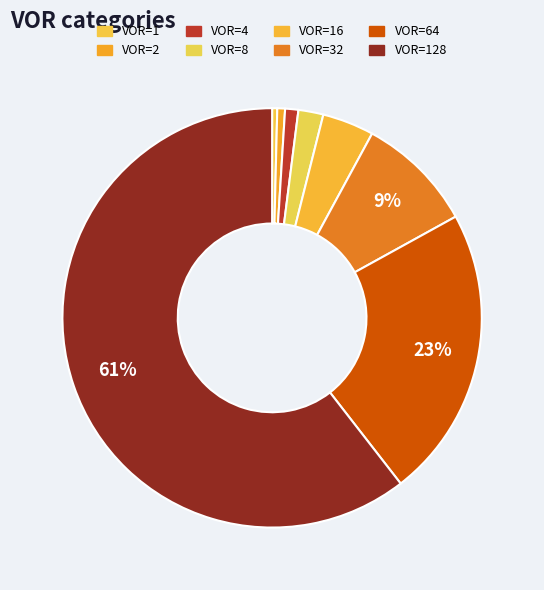

To the nearest percent, what is the difference between the largest and smallest slice percentages?

60%